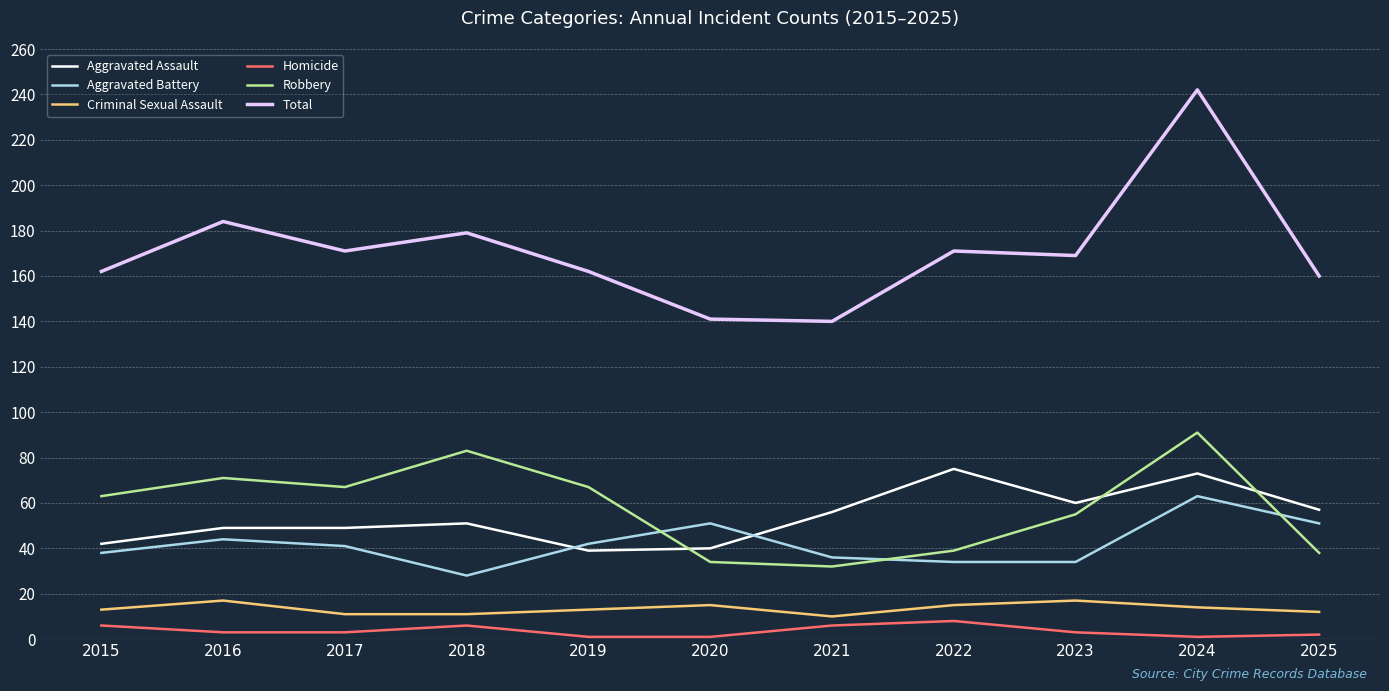

Where is the first local minimum for Aggravated Battery?

2018